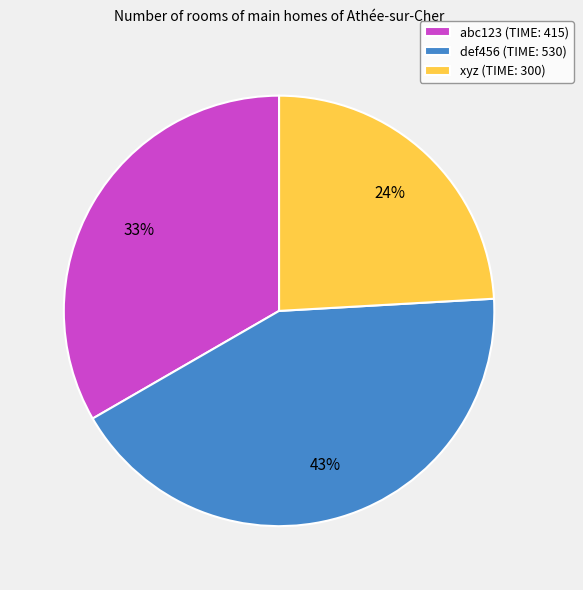

Which category has the biggest portion of the pie?

def456